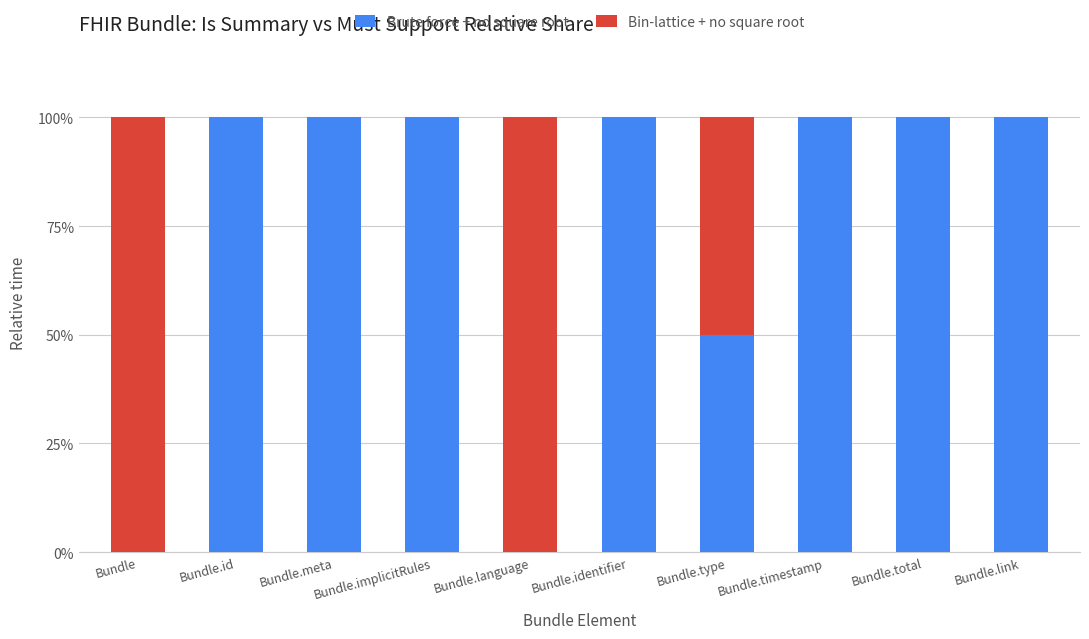

Is it true that Brute force + no square root equals 100 at Bundle.meta?

True